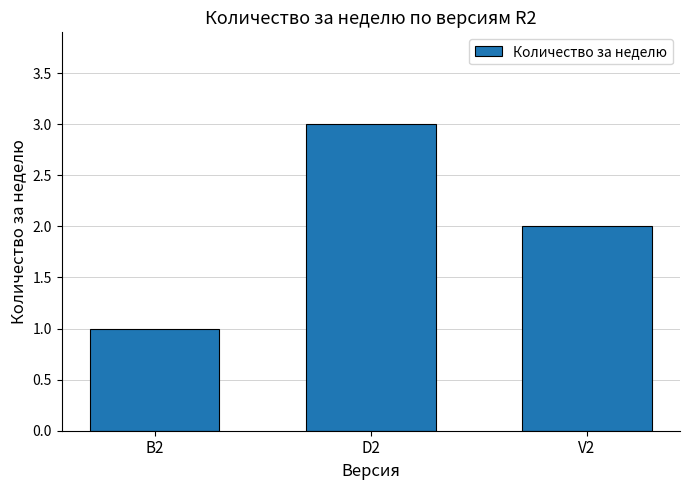

Where is the data nearest to the value 2?

V2